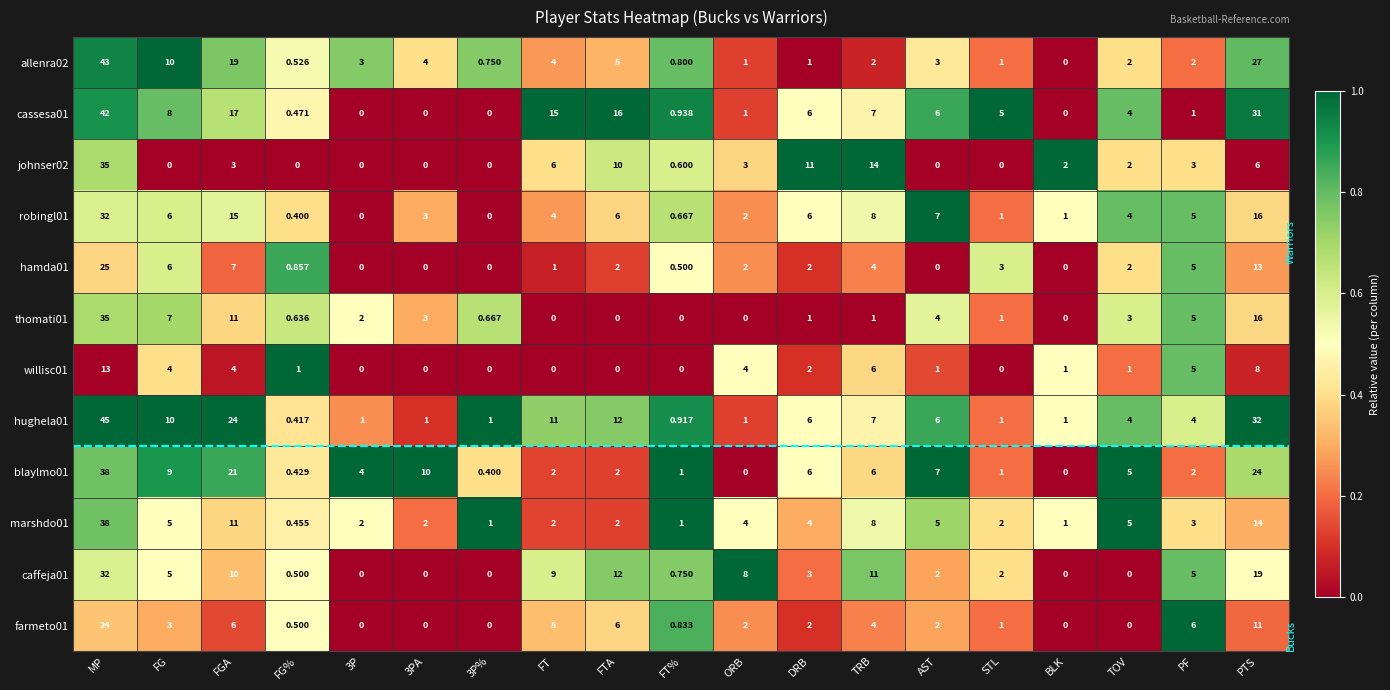

Between MP and BLK, which series saw the biggest shift?

hughela01